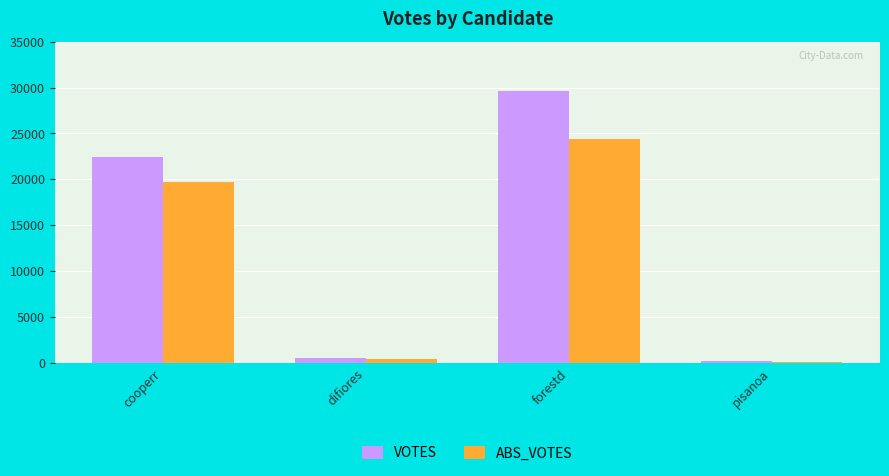

What is the spread (max minus min) of values at cooperr?

2689